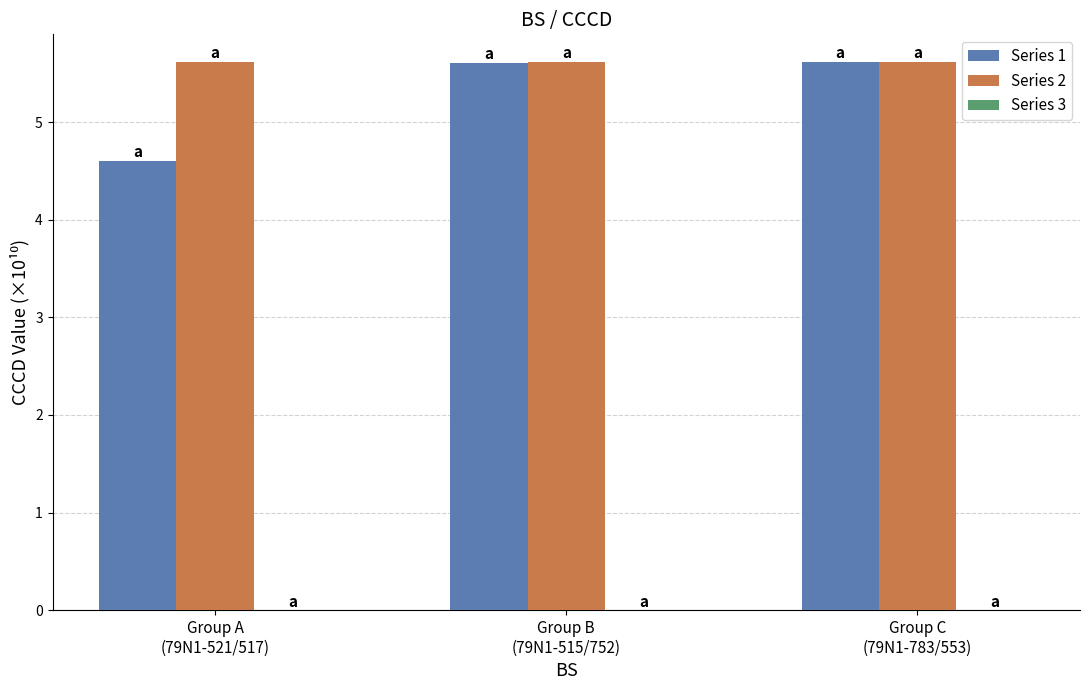

At how many categories does at least one series exceed 5?

3